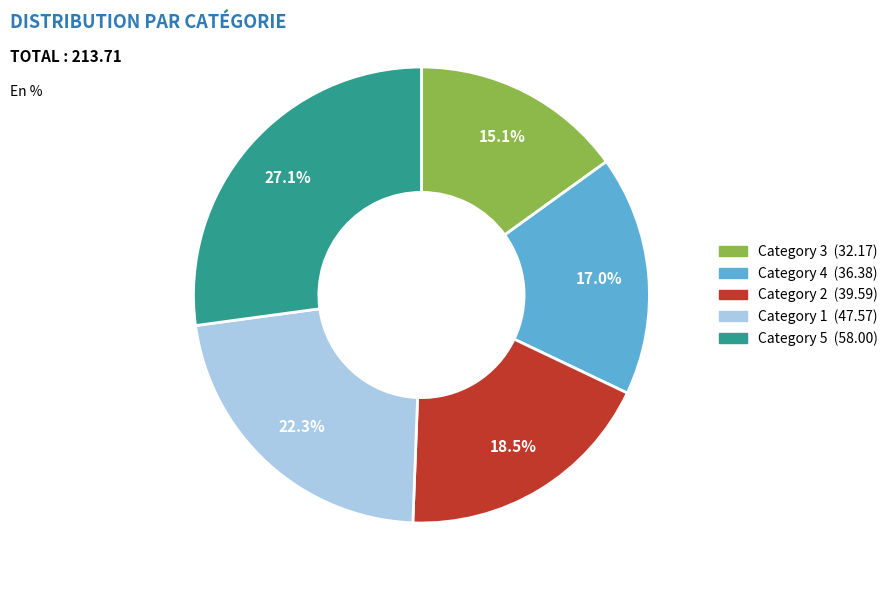

Is there any slice that represents more than half of the pie?

No